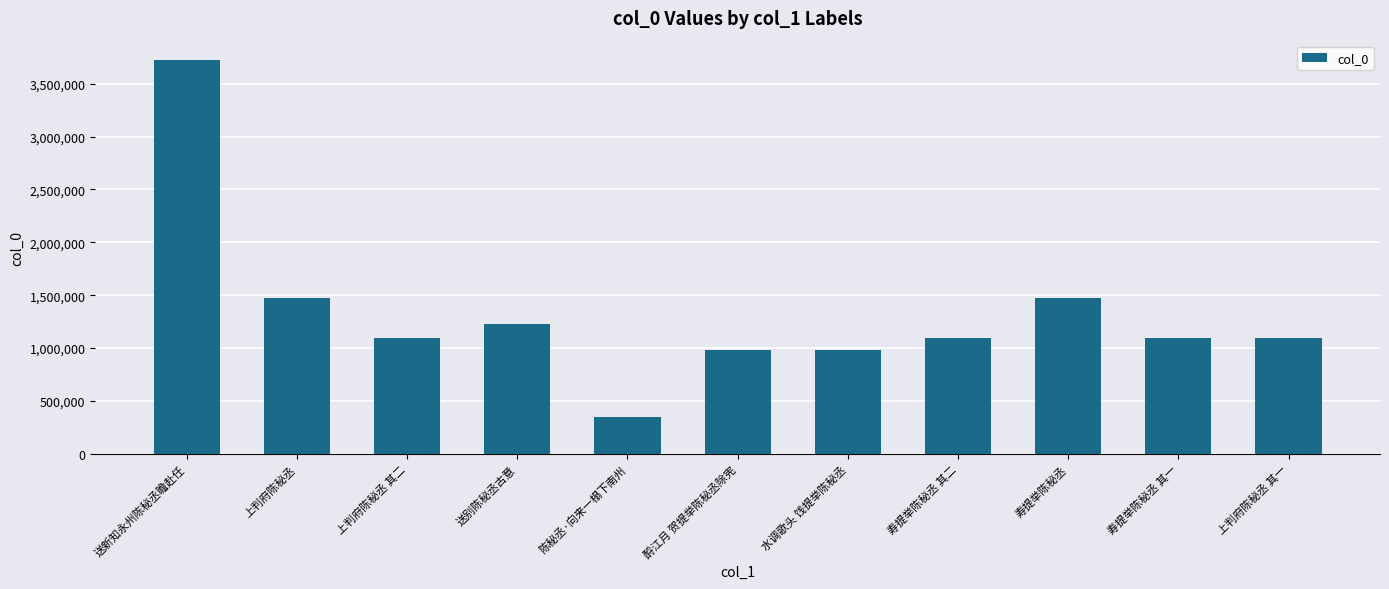

What is the smallest value displayed?

346648